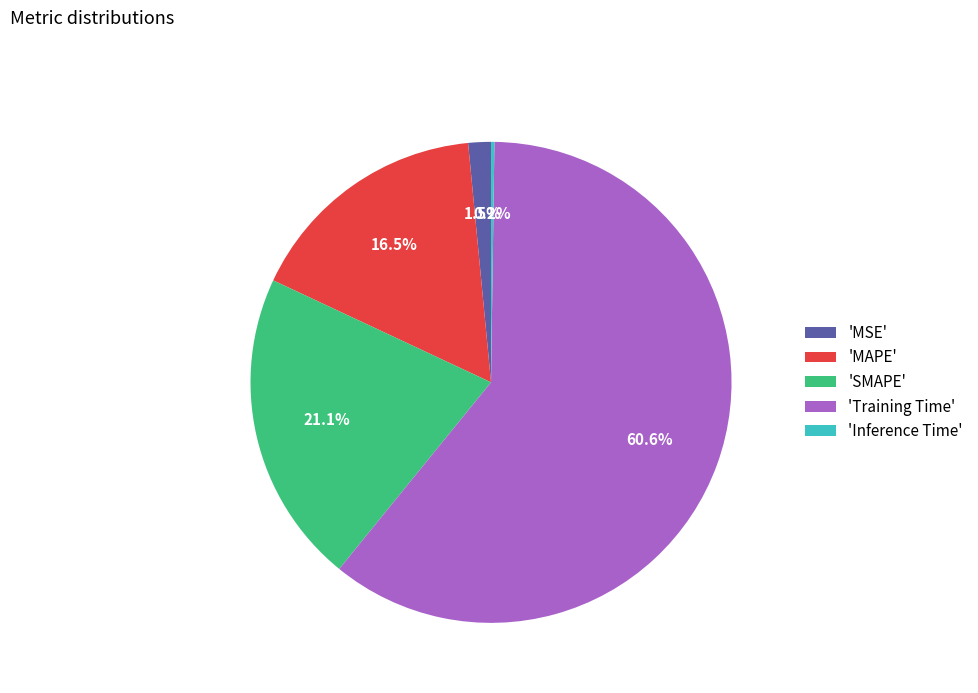

Which slice is the largest?

'Training Time'